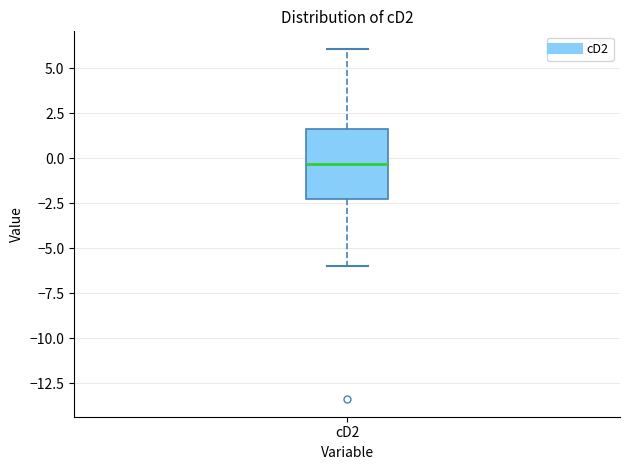

Read this box plot against the y-axis: the position of the median line, the range covered by the box, and the ends of both whiskers. The values are not printed on the chart, so give them approximately, as read against the axis.

median -0.5, box -2.5 to 1.5, whiskers -6.0 to 6.0